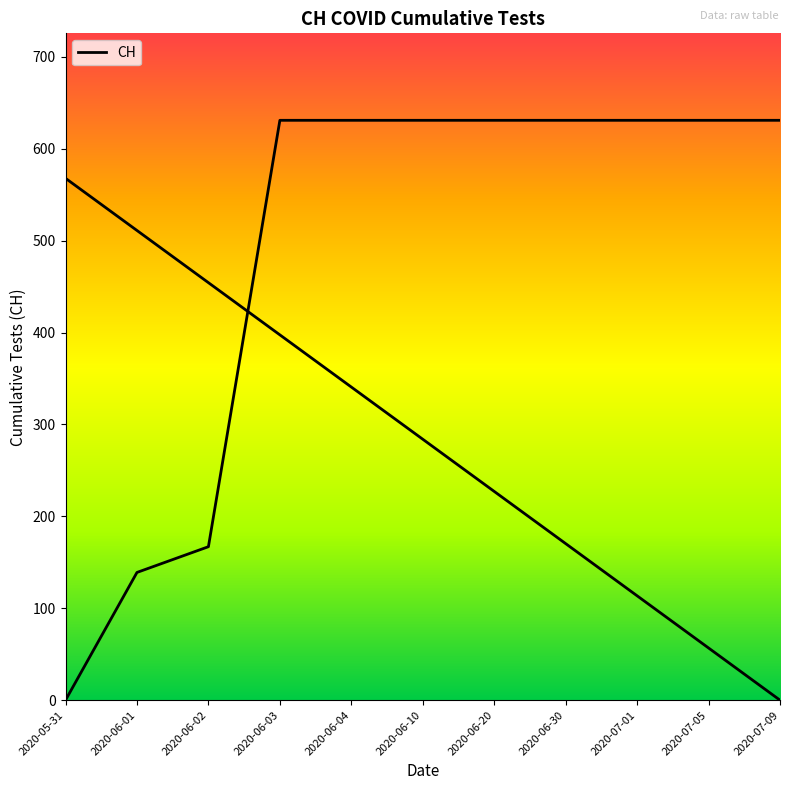

What position from the right is 2020-07-01?

3